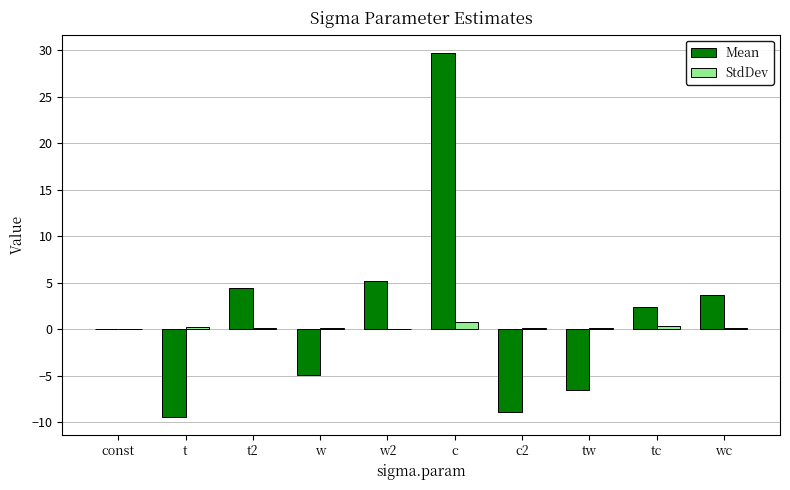

Which series has the widest spread of values?

Mean